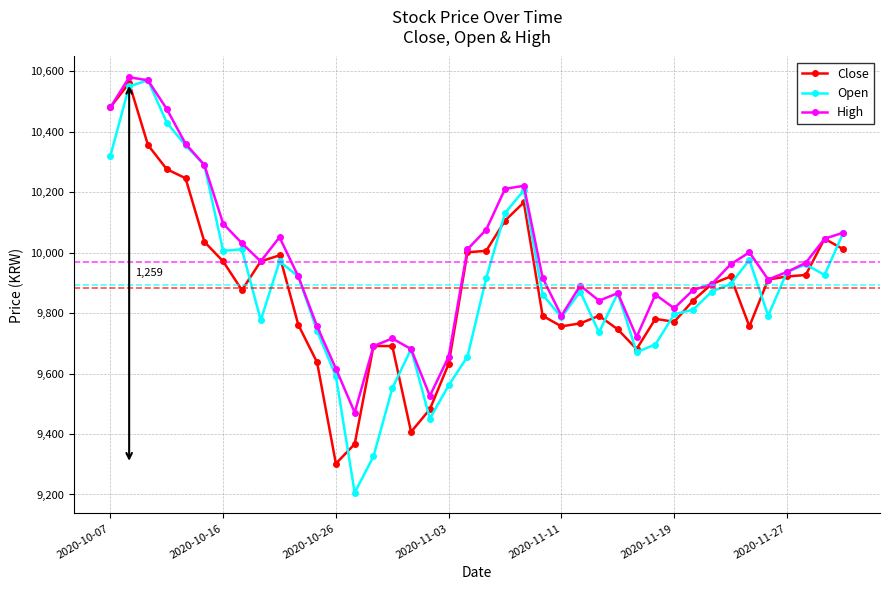

How many lines are shown in the chart?

3